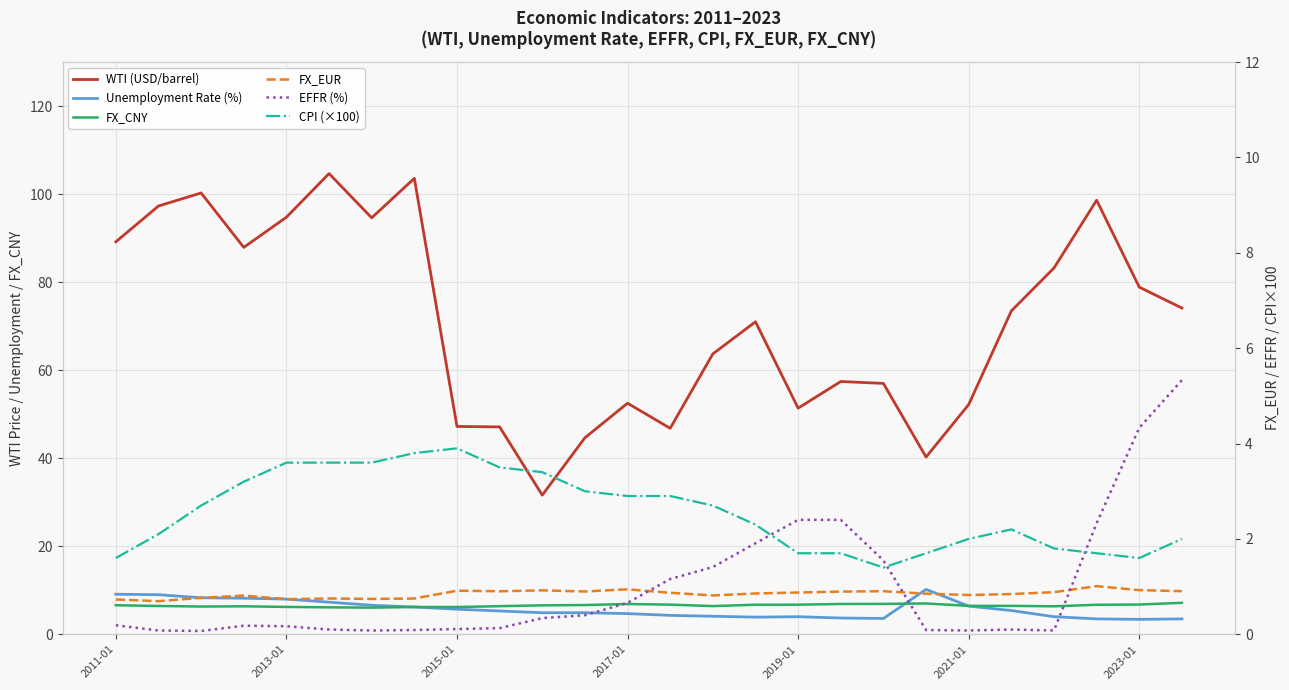

In WTI (USD/barrel), how many points are lower than both neighbors (excluding endpoints)?

6